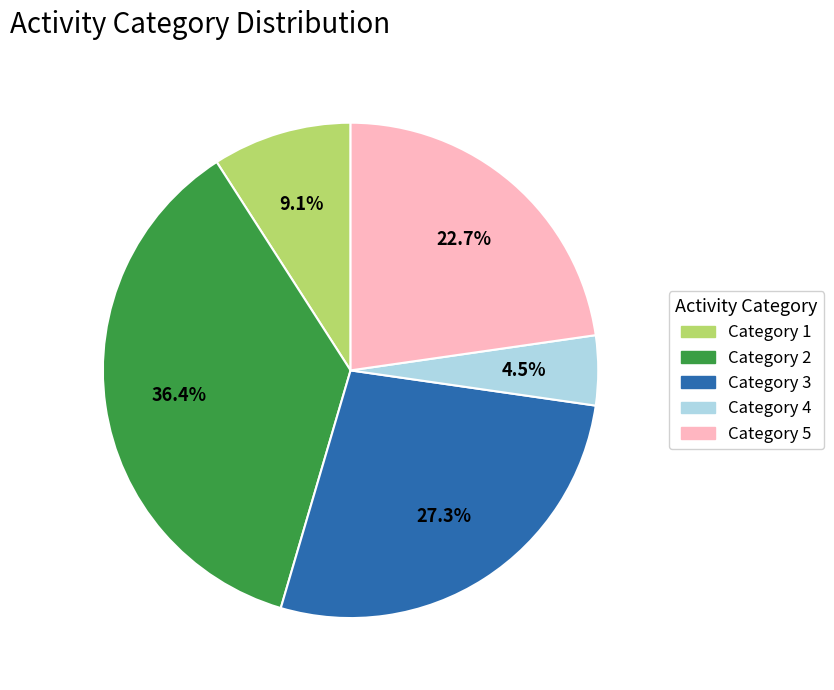

Is there any slice that represents more than half of the pie?

No